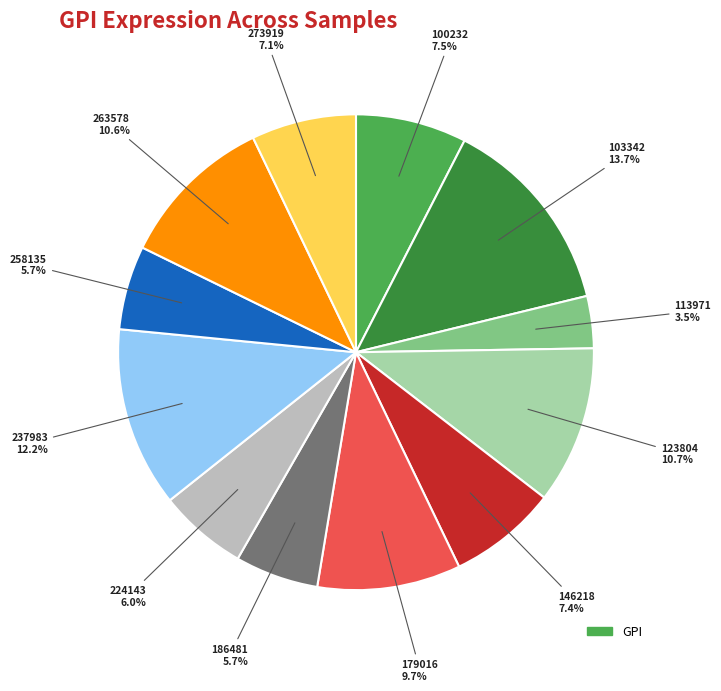

Is there any slice that represents more than half of the pie?

No